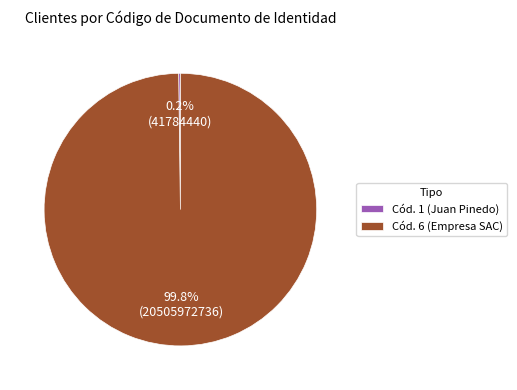

Which slice is the largest?

Cód. 6 (Empresa SAC)